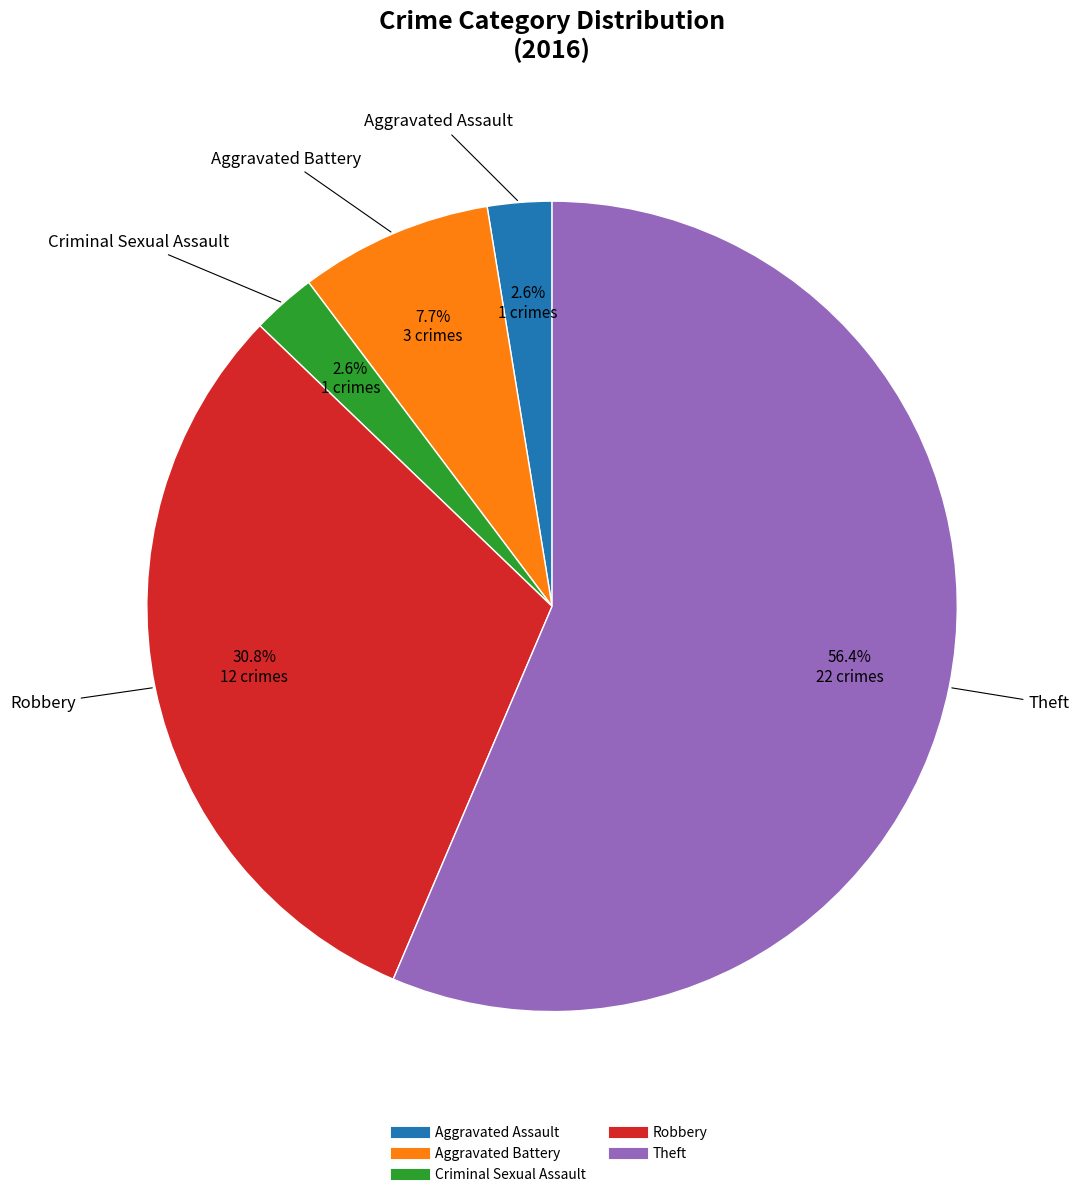

What percentage is the Criminal Sexual Assault slice, to the nearest percent?

3%